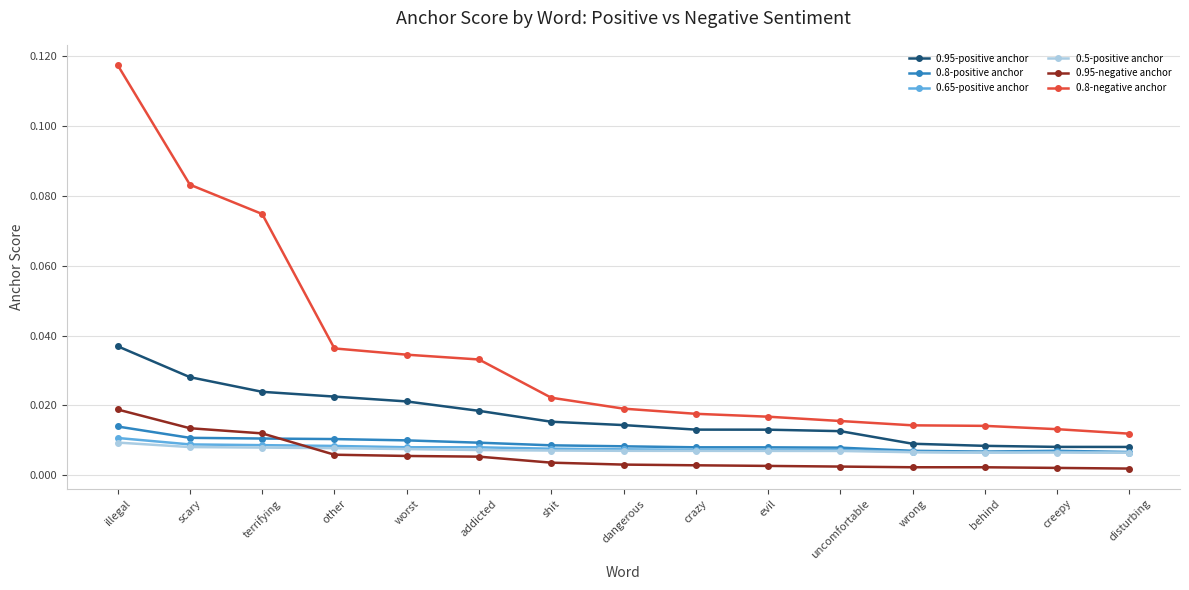

How many 0.8-negative anchor values are between 0 and 1?

15